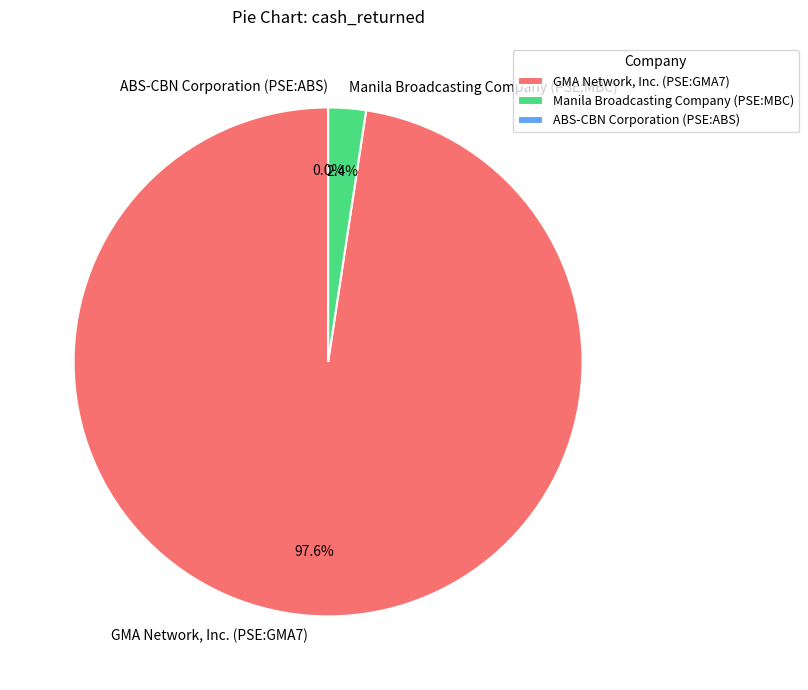

To the nearest percent, what is the difference between the ABS-CBN Corporation (PSE:ABS) and Manila Broadcasting Company (PSE:MBC) slice percentages?

2%